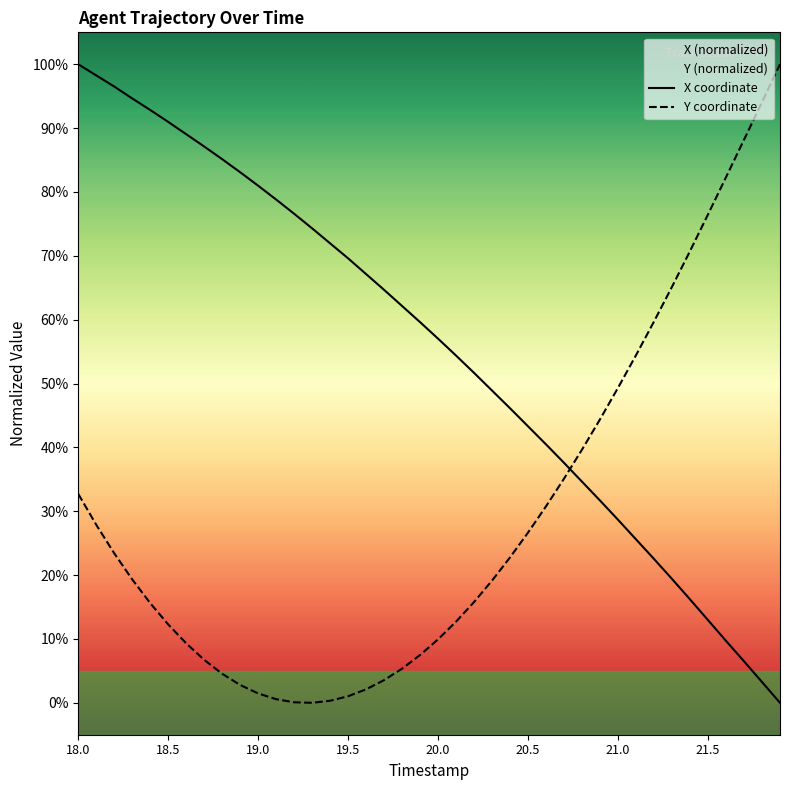

What is the maximum value for X coordinate?

100.0